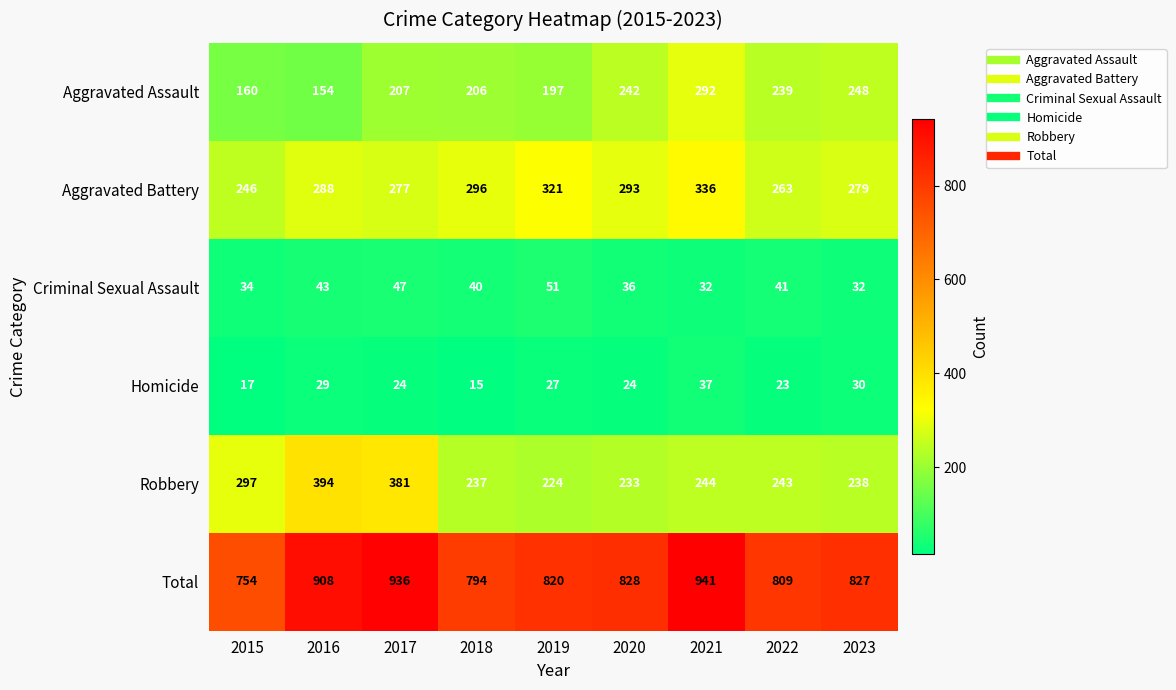

What value does the Aggravated Battery series have at 2020, to the nearest 10?

290